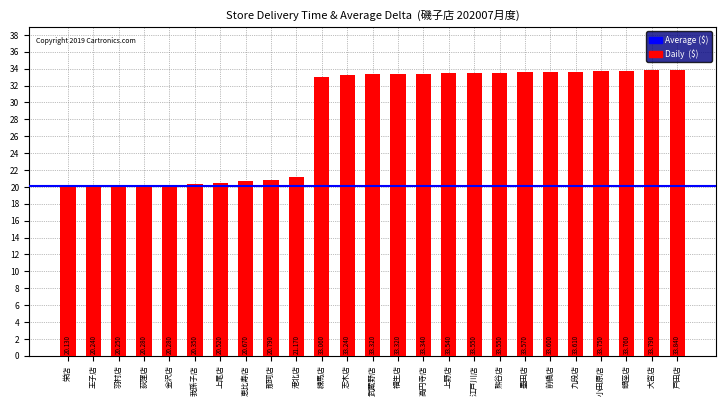

Between 栄店 and 武蔵野店, which is larger?

武蔵野店